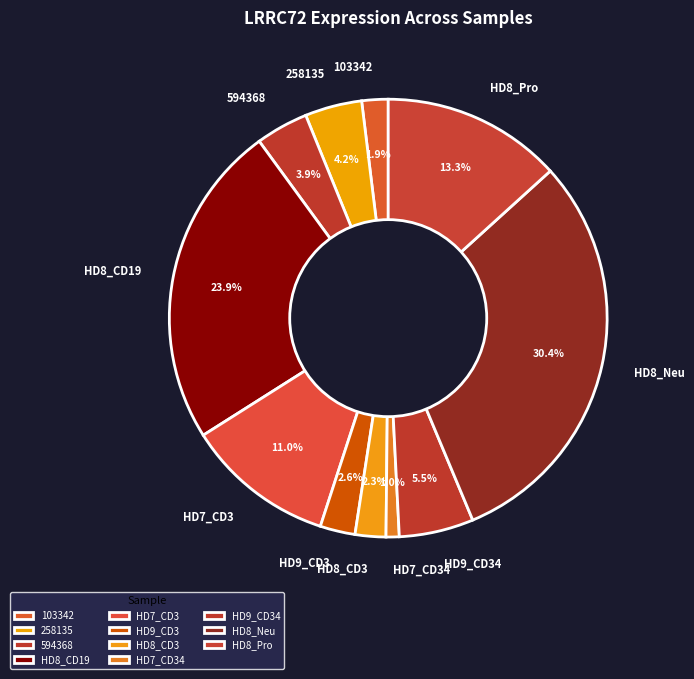

Does any single category account for the majority?

No